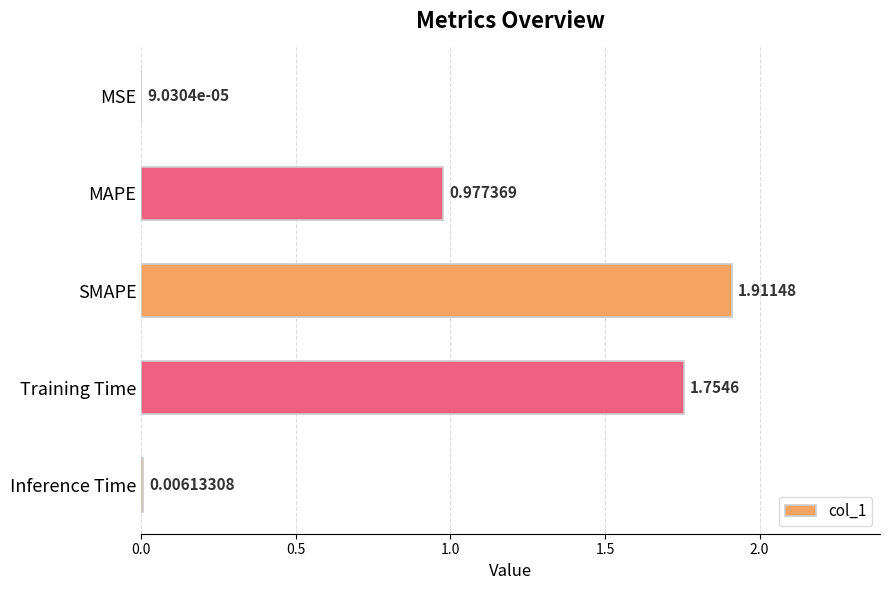

What is the change in value from MAPE to Inference Time?

-1.0